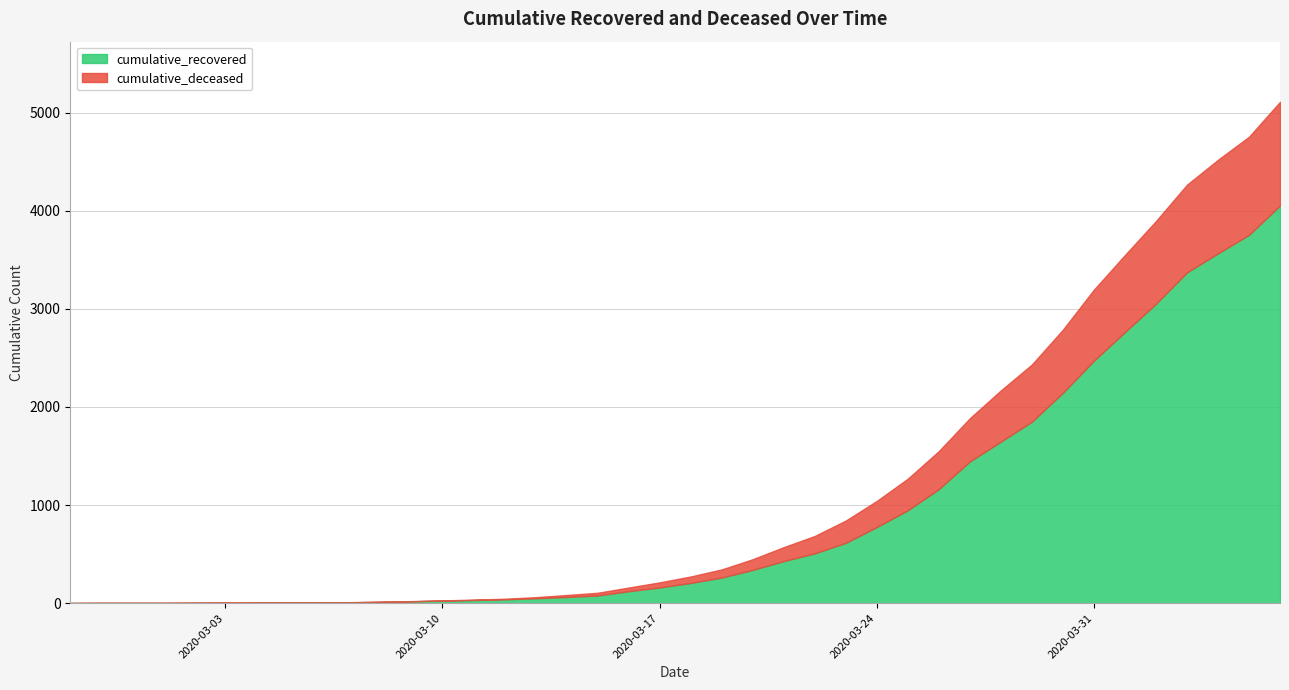

Rank the series by their average value, from lowest to highest.

cumulative_deceased, cumulative_recovered